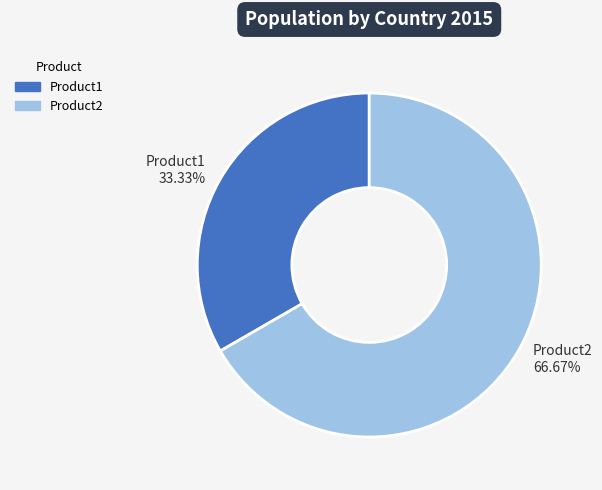

How many slices are in this pie chart?

2